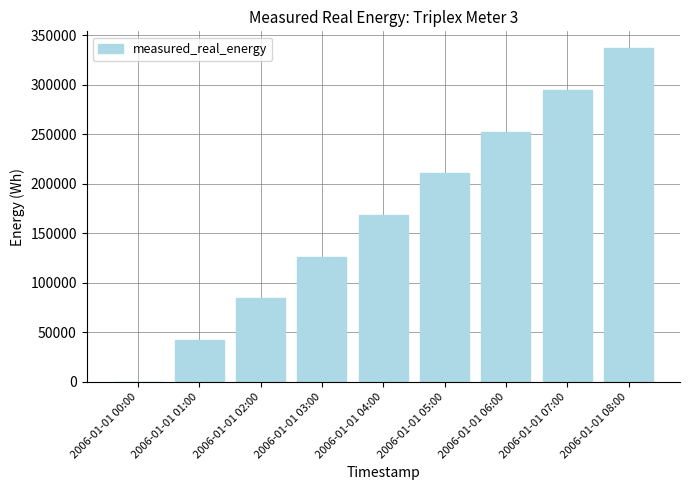

What is the sum of the values at 2006-01-01 00:00 and 2006-01-01 03:00?

126484.0